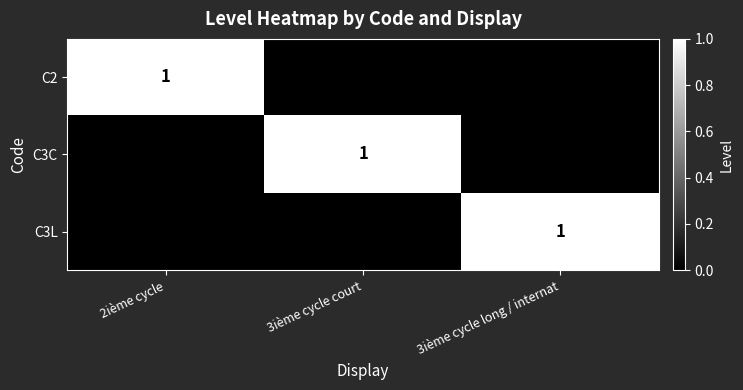

Between 2ième cycle and 3ième cycle long / internat, which is larger?

2ième cycle